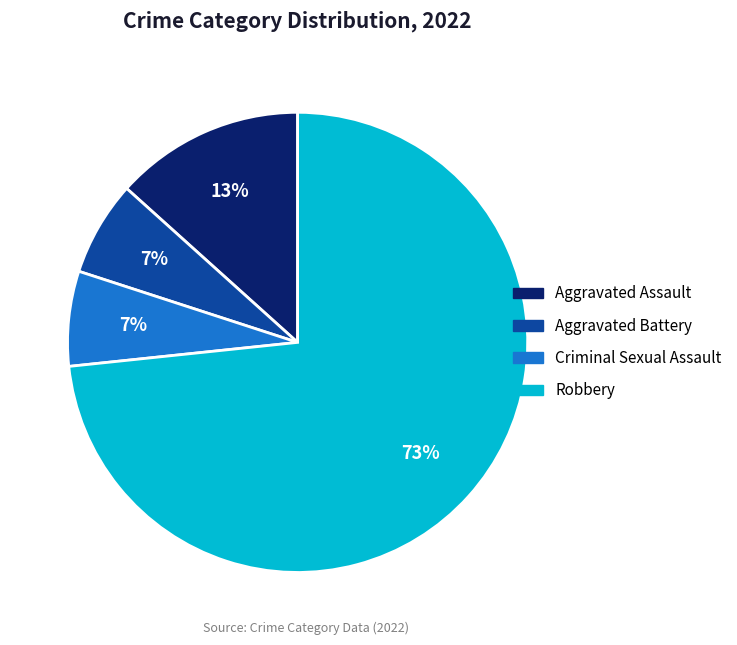

Count the number of slices in the pie.

4